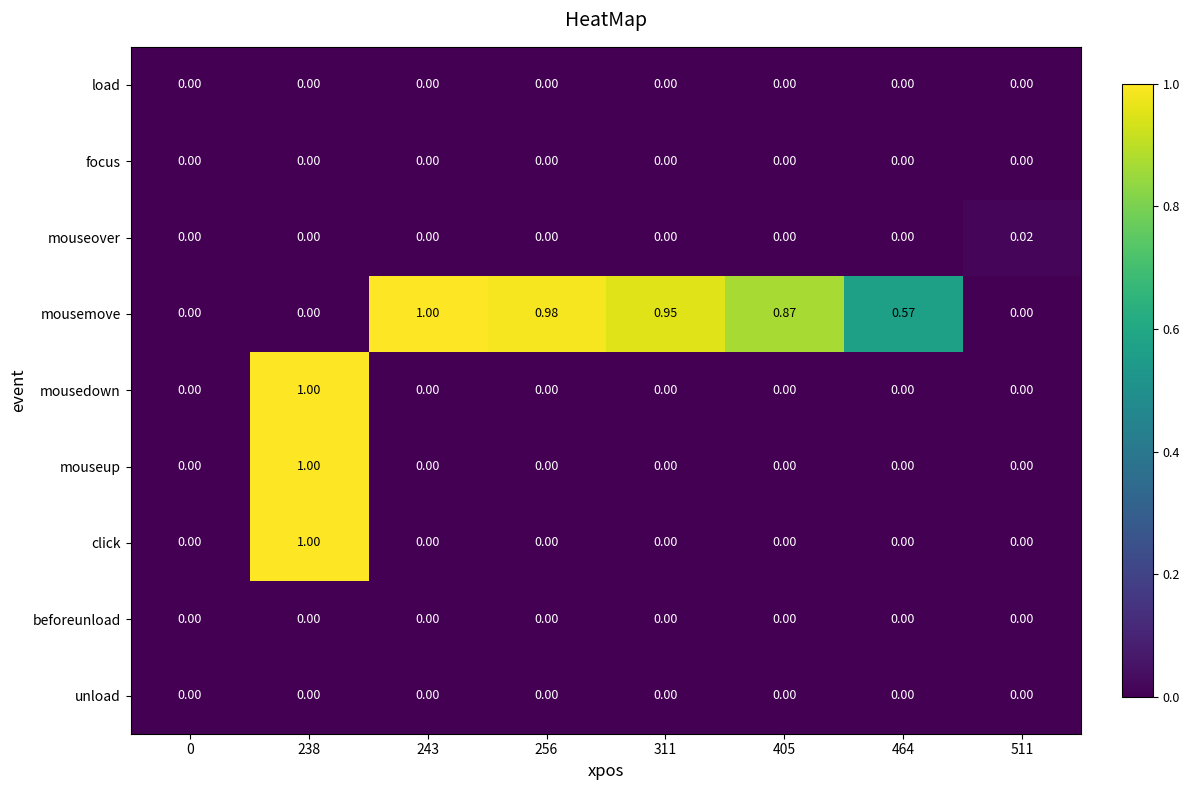

Which series has the largest total across all categories?

mousemove